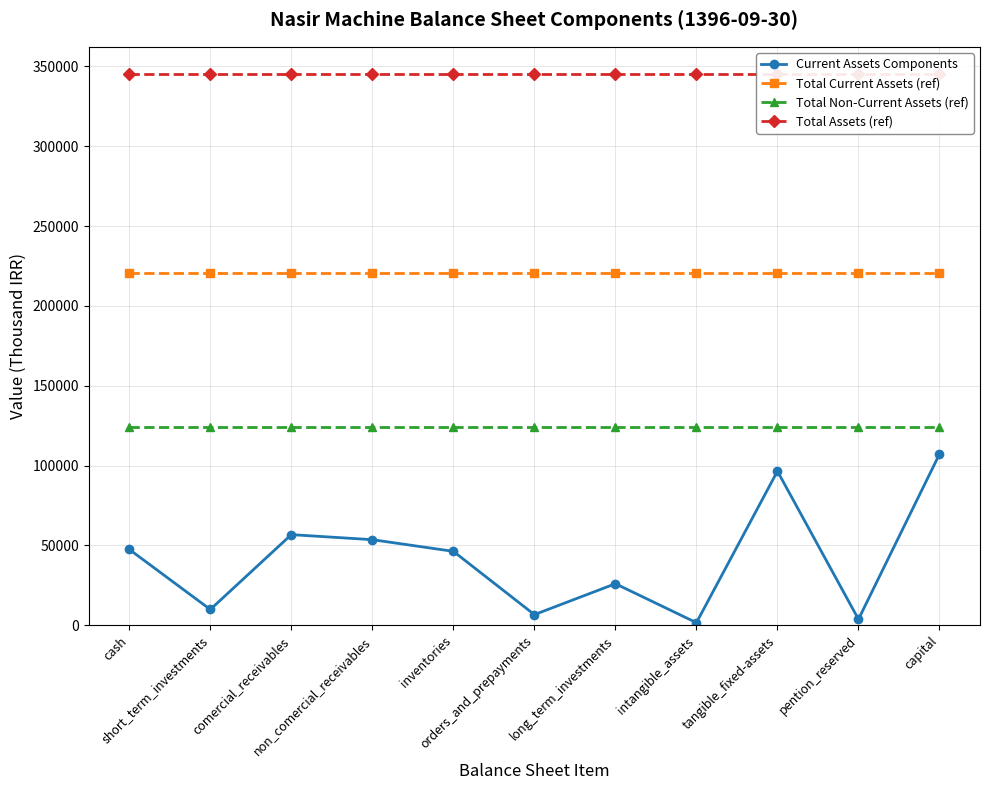

What position from the left is inventories?

5